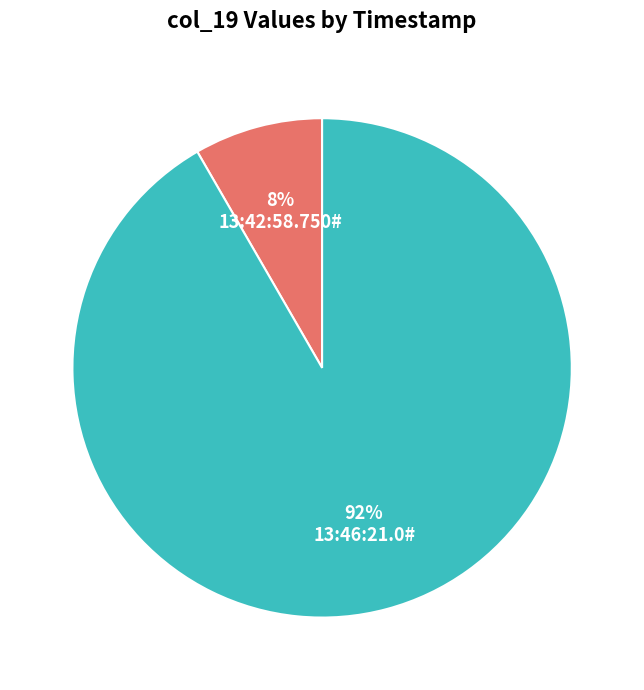

Rank the categories by value from lowest to highest.

13:42:58.750#, 13:46:21.0#